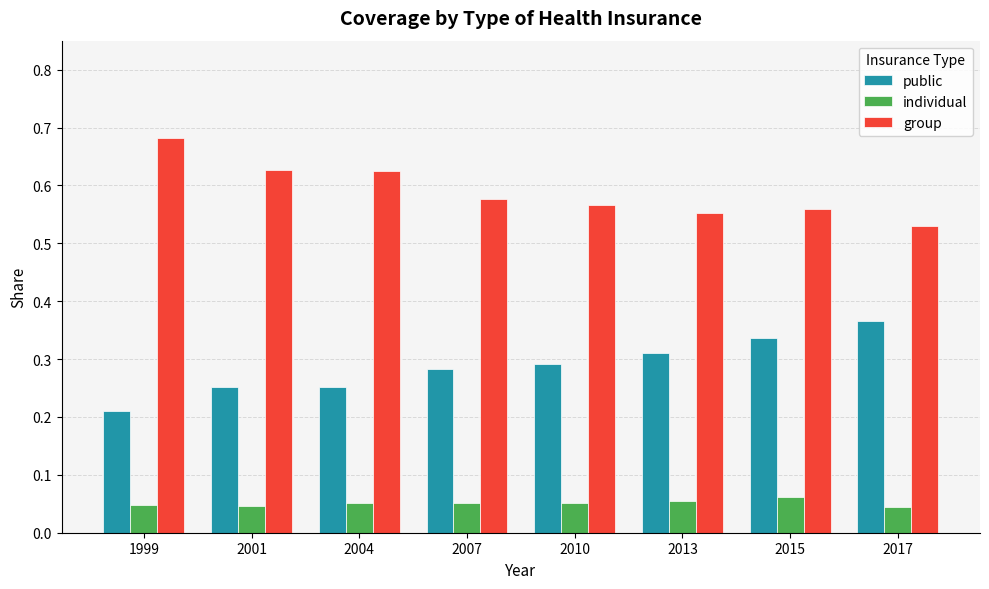

What are all the series names shown in the legend?

public, individual, group